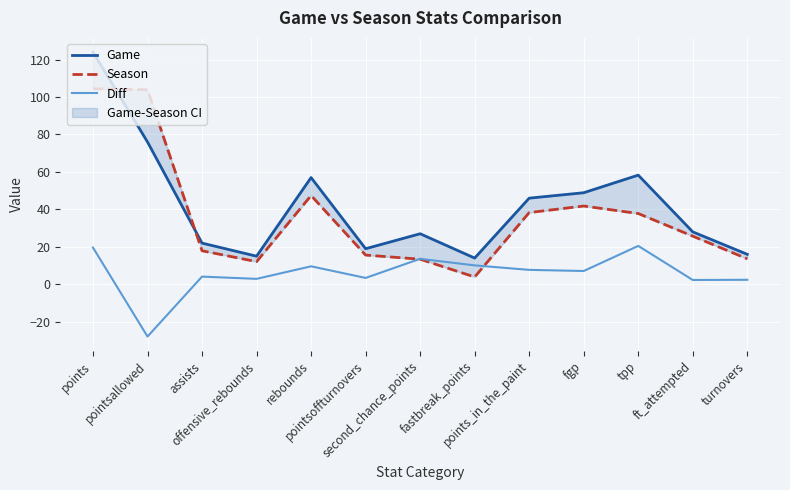

Is it true that Diff equals 0.5 at ft_attempted?

False